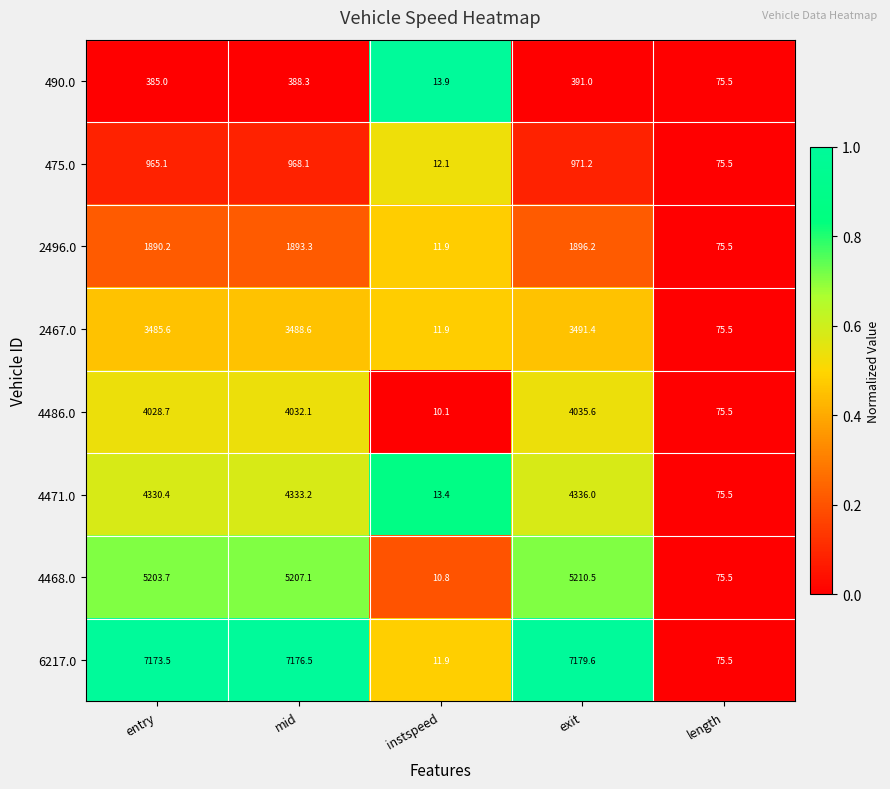

What is the total value across all series at instspeed?

96.0